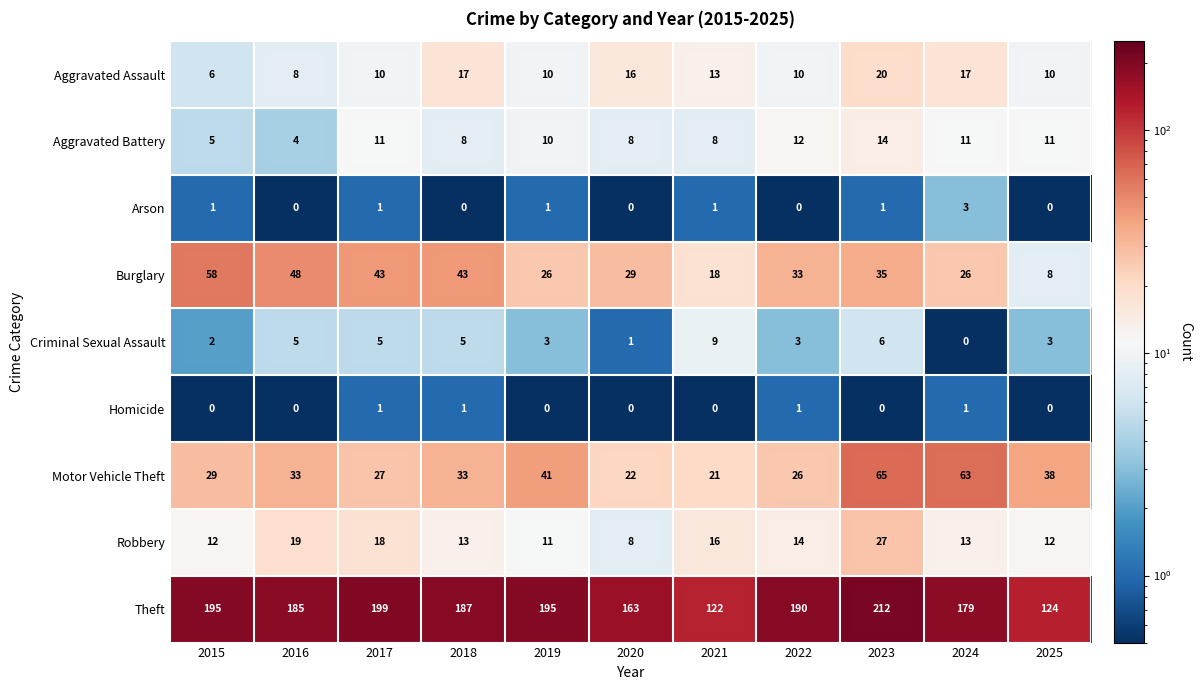

What is the highest value of the Theft series?

212